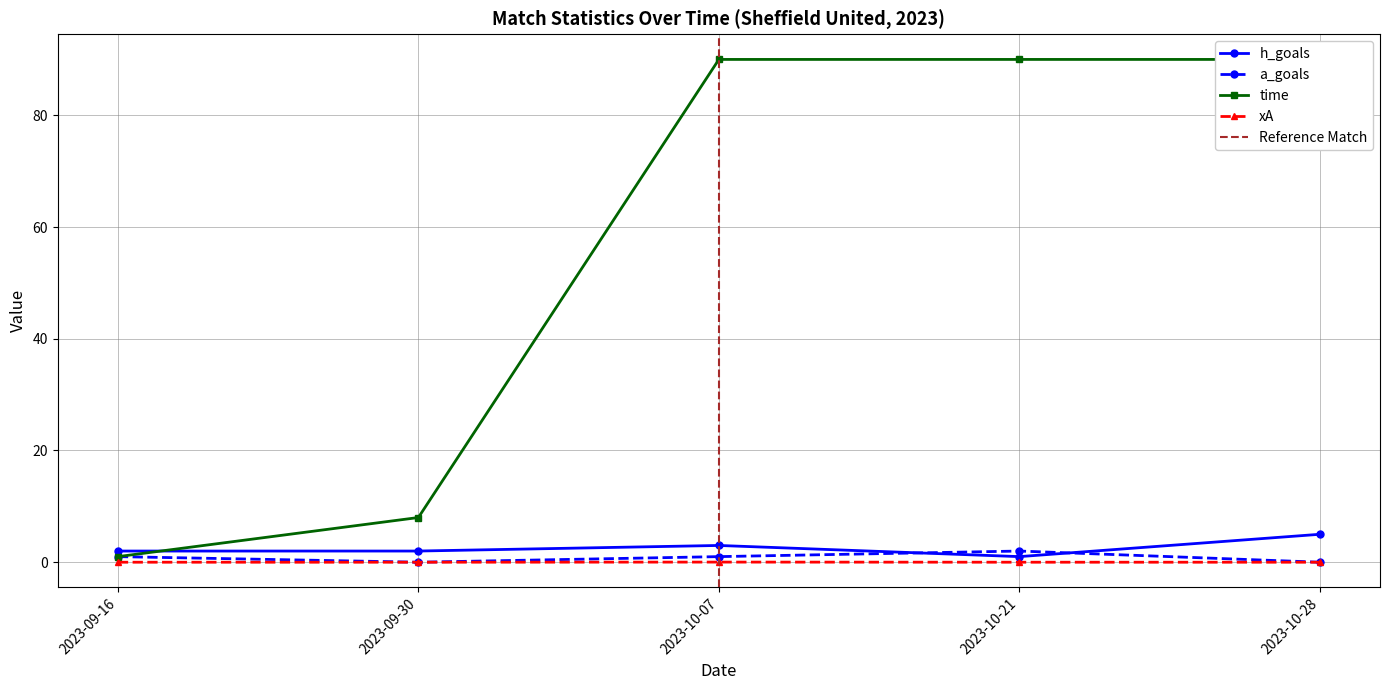

How many lines are shown in the chart?

4